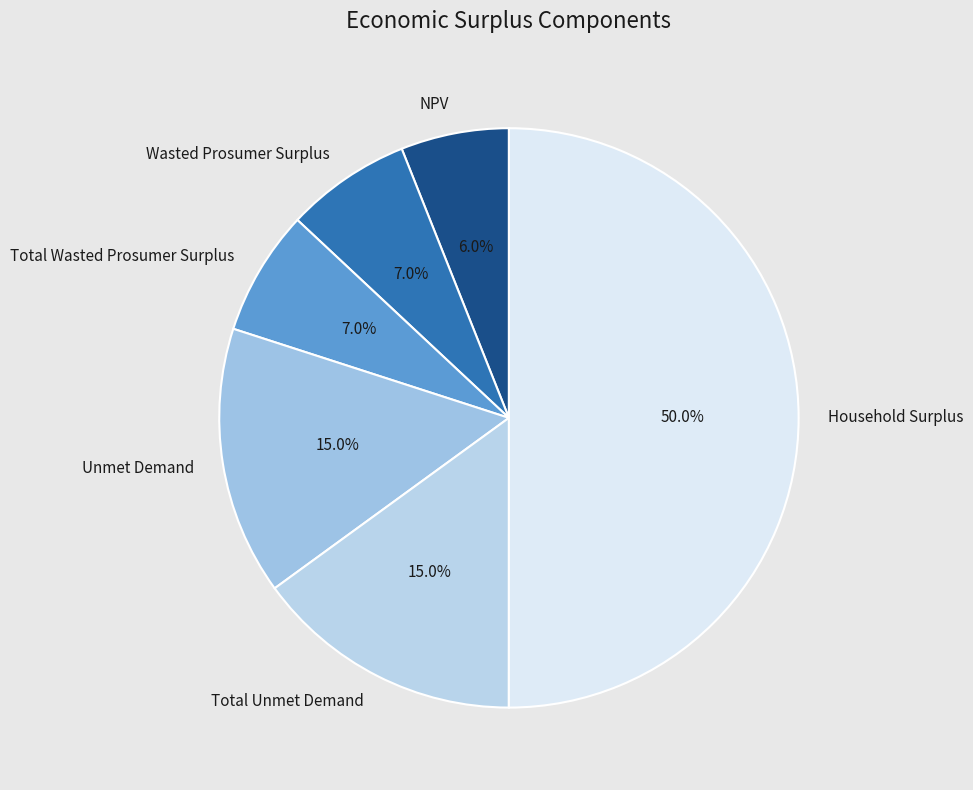

Which category accounts for the majority?

Household Surplus